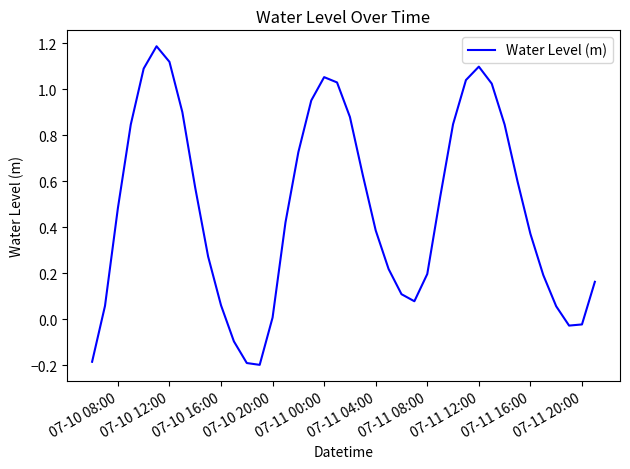

What is the difference between the maximum and minimum values?

1.4